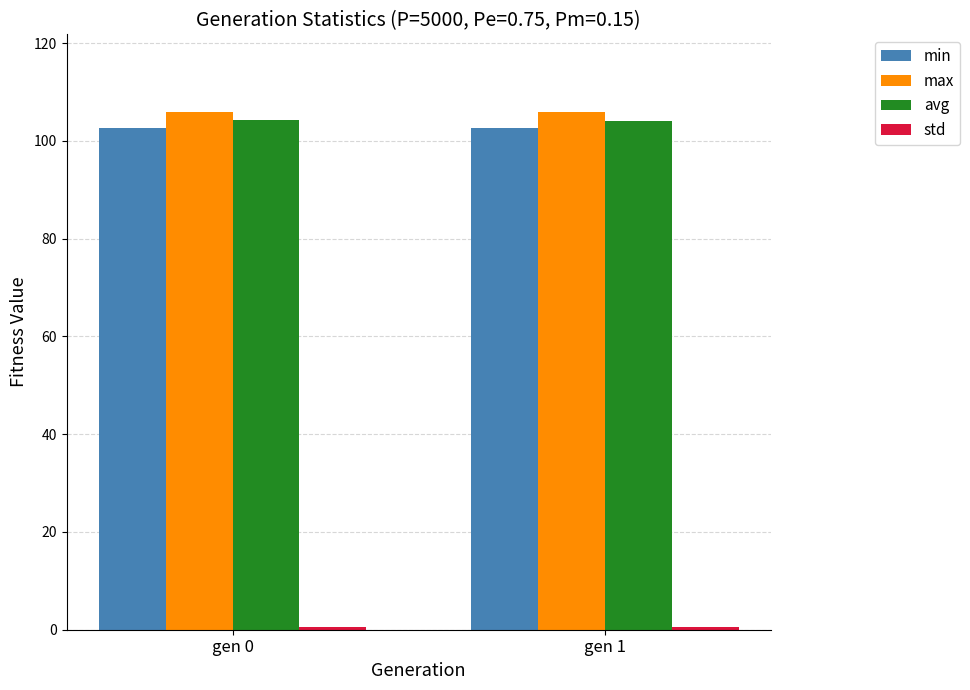

What is the lowest value of the min series?

102.6